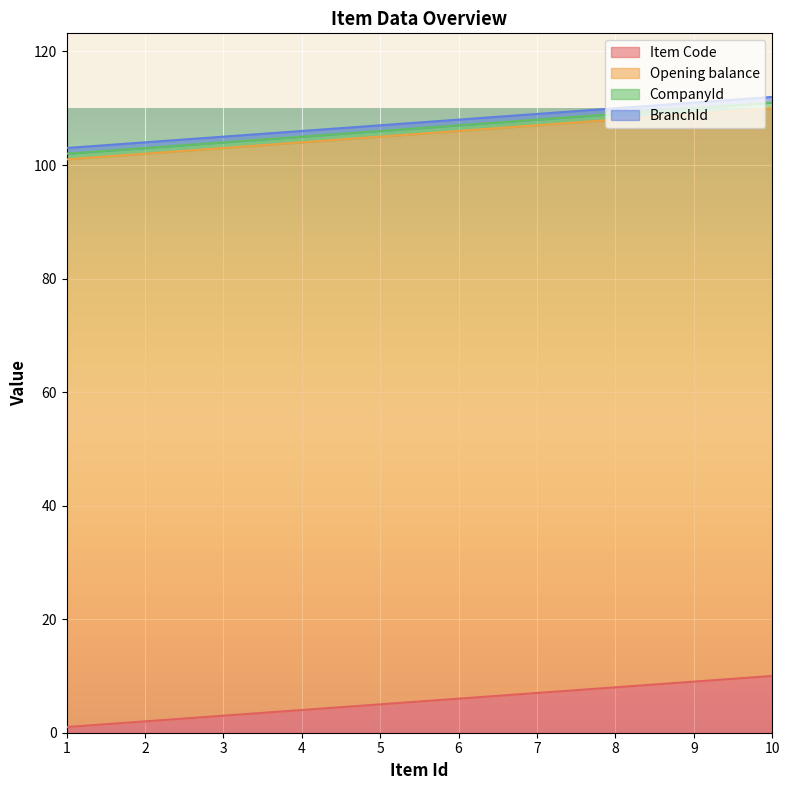

Is it true that CompanyId equals 1 at 1?

True